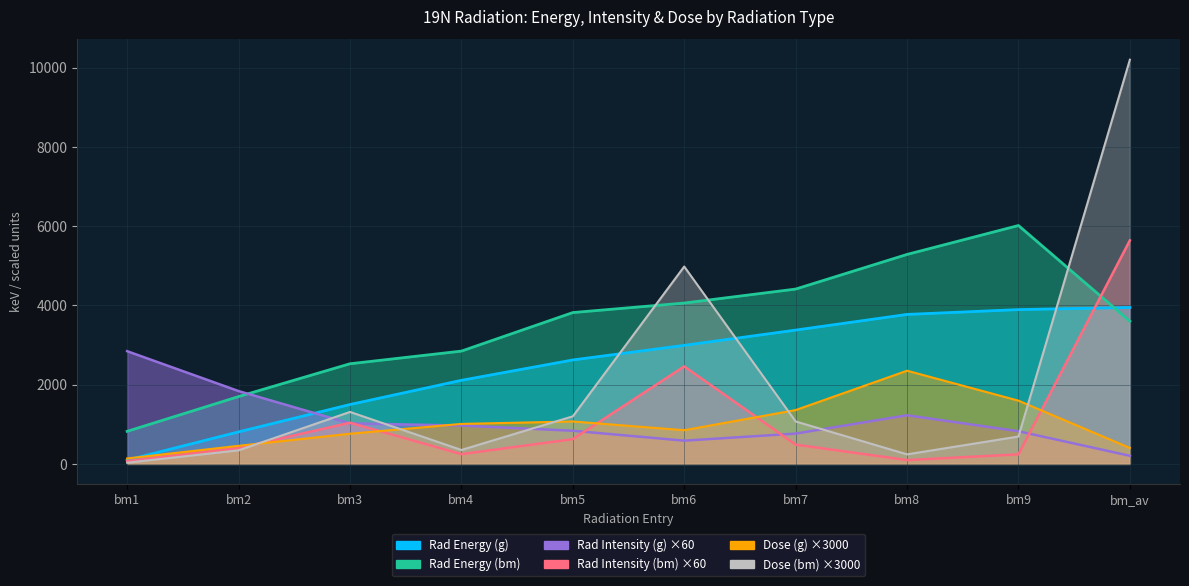

How many lines are shown in the chart?

3